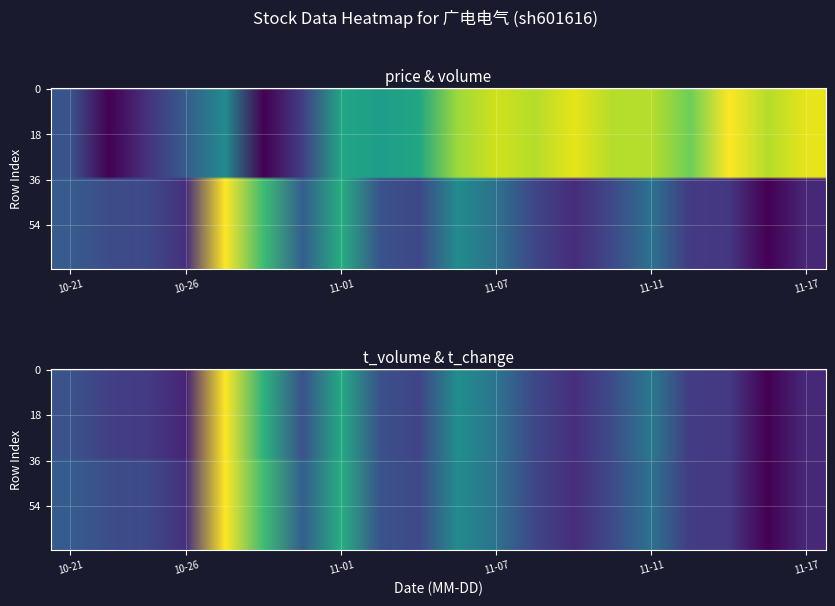

What is the maximum value shown in the chart?

1.0